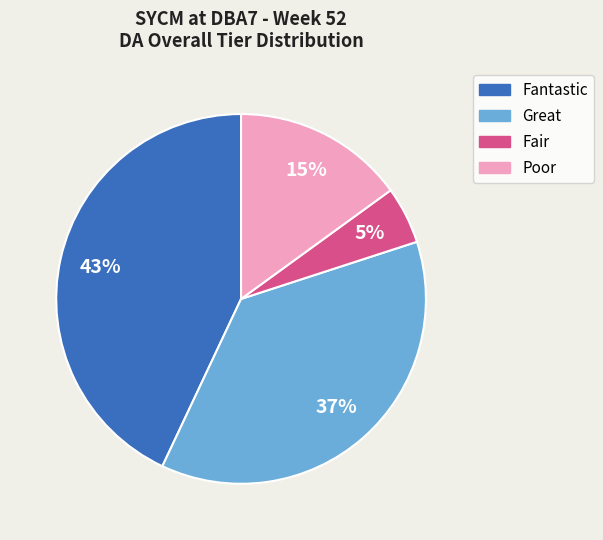

True or false: Great accounts for 37% of the total.

True